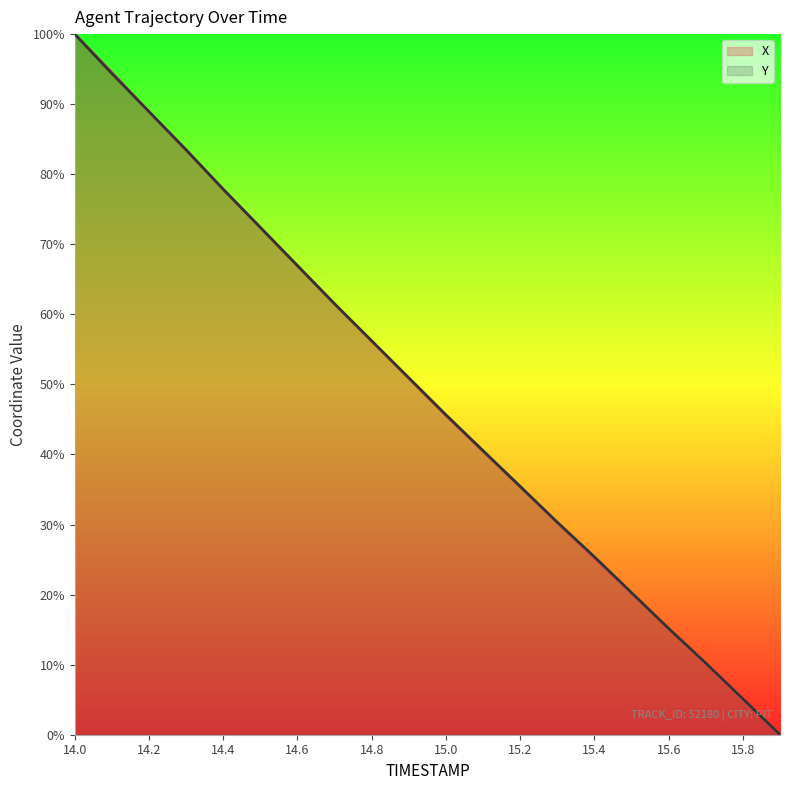

What is the sum of the X values at 14.2 and 14.6?

155.9